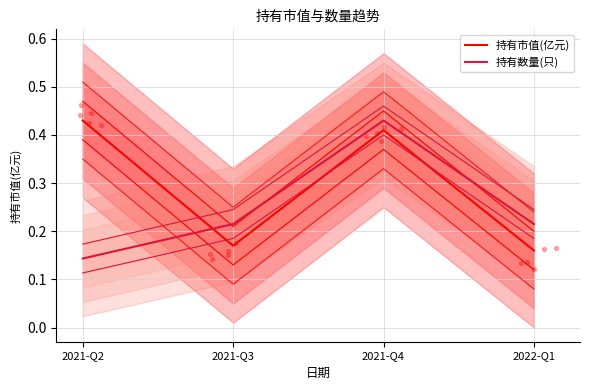

Is the value of 持有数量(只) at 2022-Q1 greater than the value of 持有市值(亿元) at 2022-Q1?

Yes